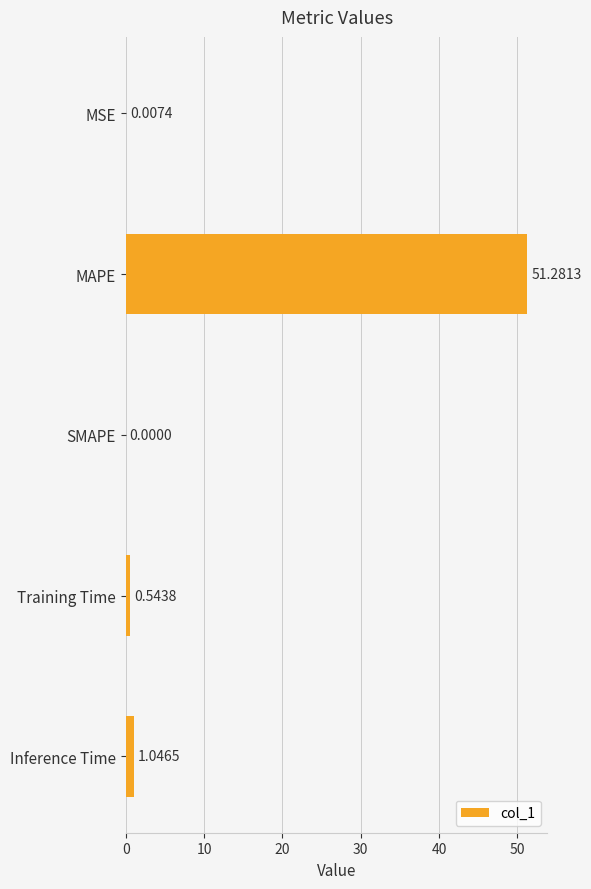

Which category has the highest value across all series?

MAPE